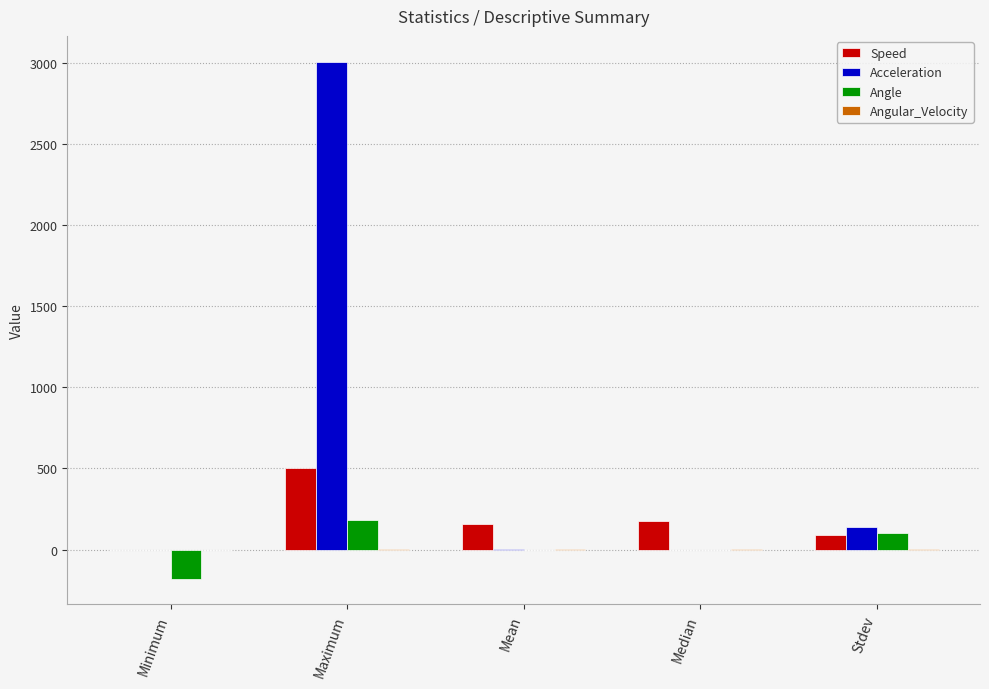

At which category is the sum across all series the highest?

Maximum